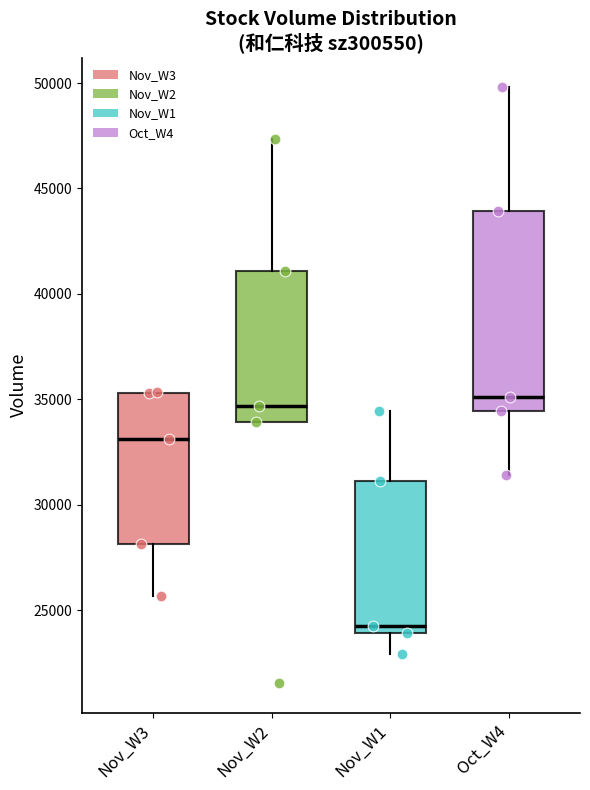

Which box is the tallest, from its lower edge to its upper edge?

Oct_W4